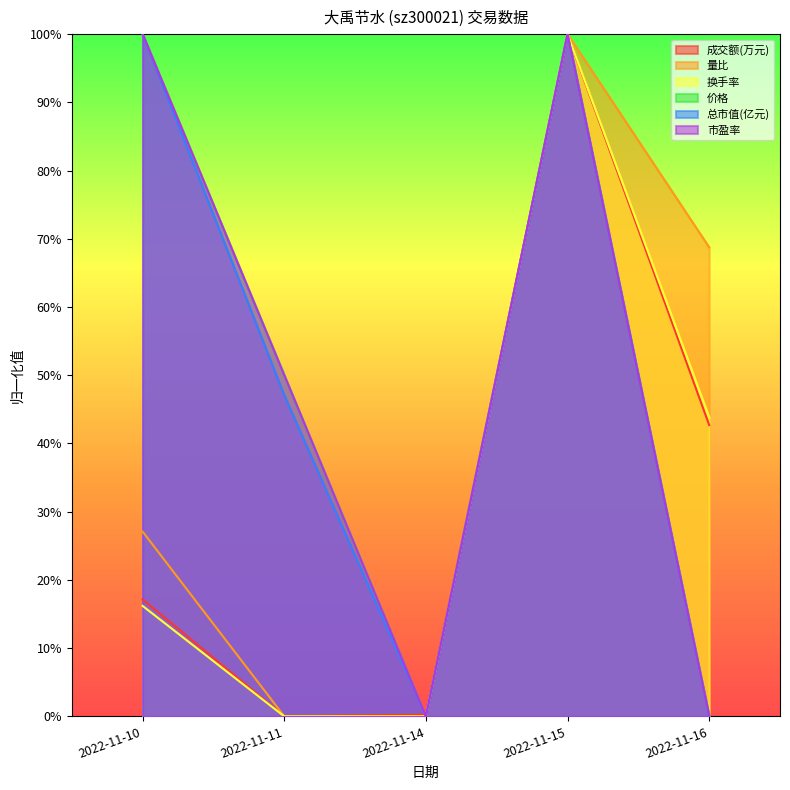

True or false: 量比 and 换手率 cross at least once.

False